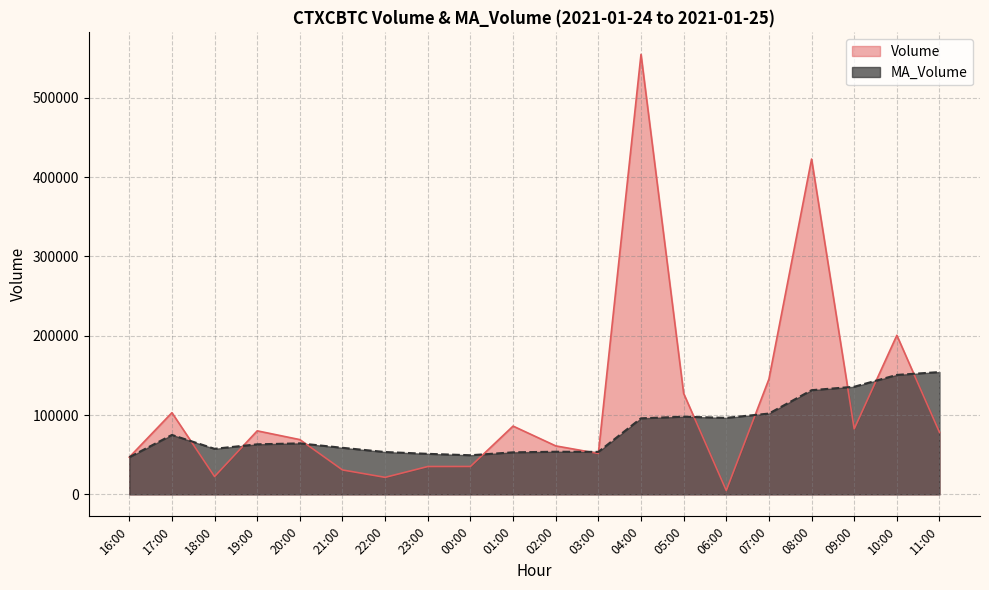

What position from the left is 10:00?

19